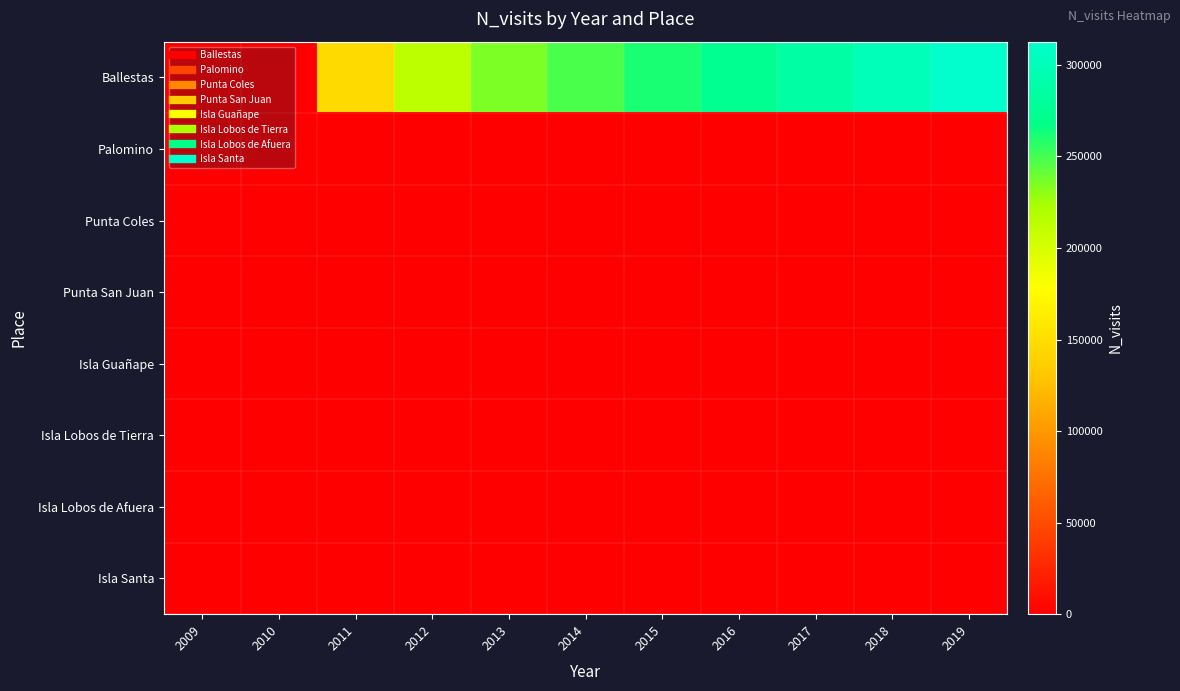

Reading left to right, what are all the values shown in this chart?

Ballestas: 2009=0	2010=0	2011=146908	2012=213947	2013=235734	2014=248562	2015=261389	2016=274216	2017=287043	2018=299870	2019=312697
Palomino: 2009=0	2010=0	2011=0	2012=0	2013=0	2014=0	2015=0	2016=0	2017=0	2018=0	2019=0
Punta Coles: 2009=0	2010=0	2011=0	2012=0	2013=0	2014=0	2015=0	2016=0	2017=0	2018=0	2019=0
Punta San Juan: 2009=0	2010=0	2011=0	2012=0	2013=0	2014=0	2015=0	2016=0	2017=0	2018=0	2019=0
Isla Guañape: 2009=0	2010=0	2011=0	2012=0	2013=0	2014=0	2015=0	2016=0	2017=0	2018=0	2019=0
Isla Lobos de Tierra: 2009=0	2010=0	2011=0	2012=0	2013=0	2014=0	2015=0	2016=0	2017=0	2018=0	2019=0
Isla Lobos de Afuera: 2009=0	2010=0	2011=0	2012=0	2013=0	2014=0	2015=0	2016=0	2017=0	2018=0	2019=0
Isla Santa: 2009=0	2010=0	2011=0	2012=0	2013=0	2014=0	2015=0	2016=0	2017=0	2018=0	2019=0